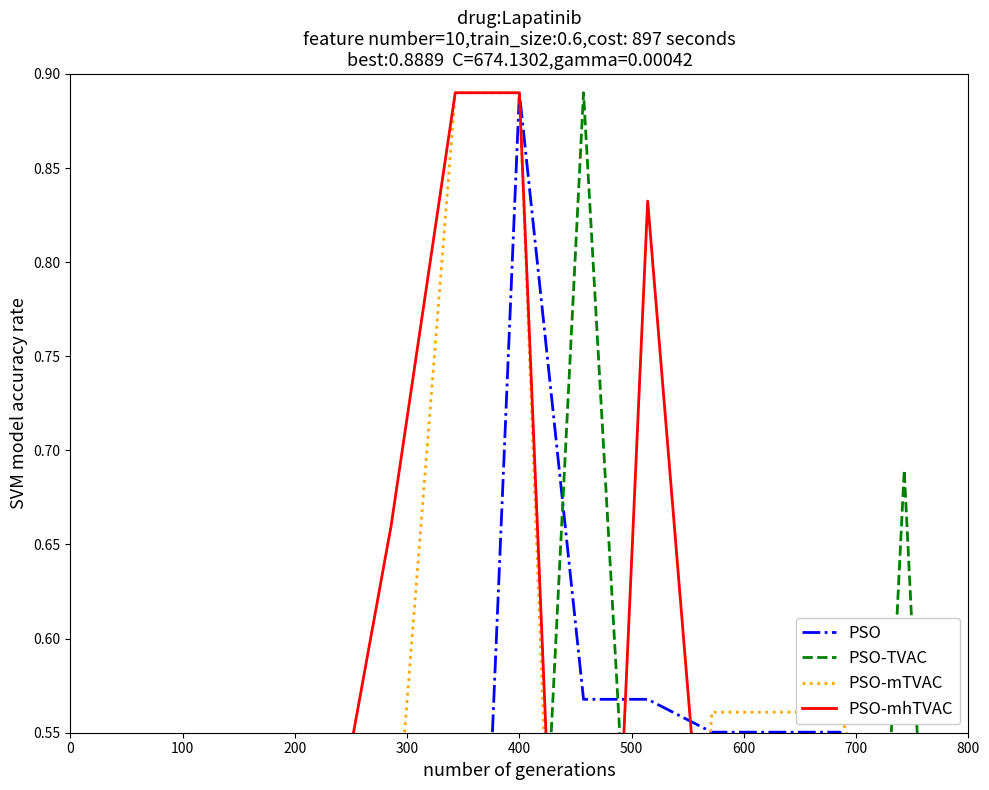

Is it true that PSO-TVAC equals 0.8 at 300?

False